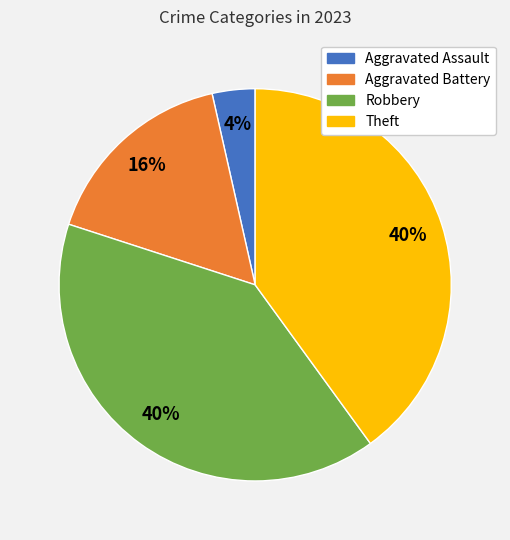

To the nearest percent, what is the average slice percentage?

25%